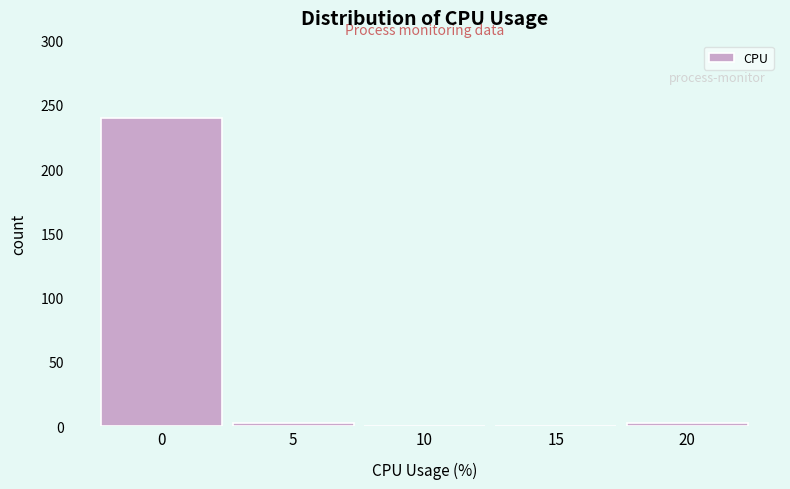

Reading left to right, list all the values displayed in this chart.

0=240	5=2	10=0	15=0	20=2